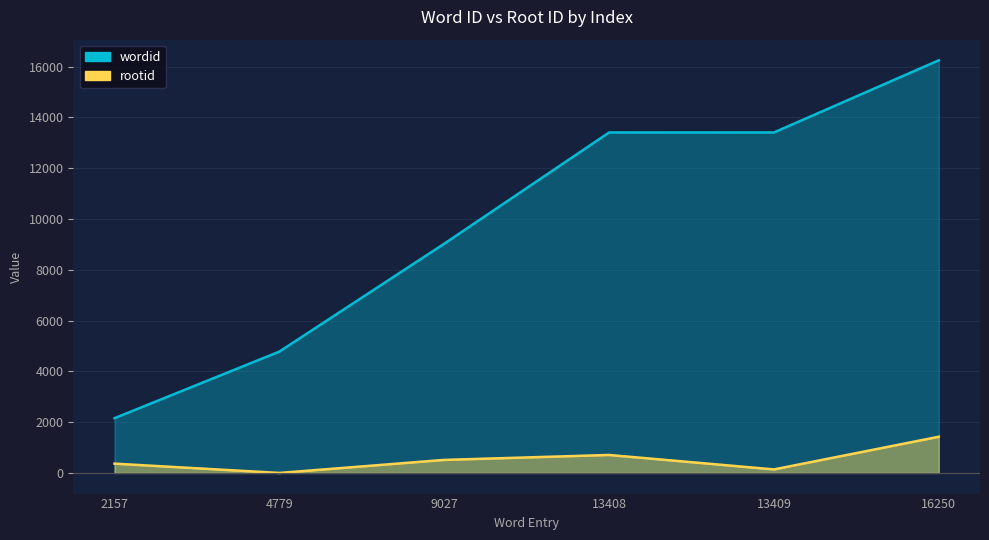

How many interior local peaks does the rootid series have?

1